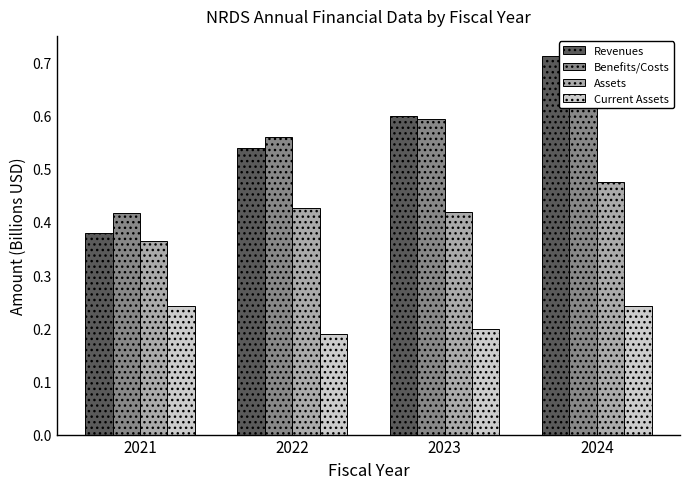

How many distinct data groups are displayed?

4